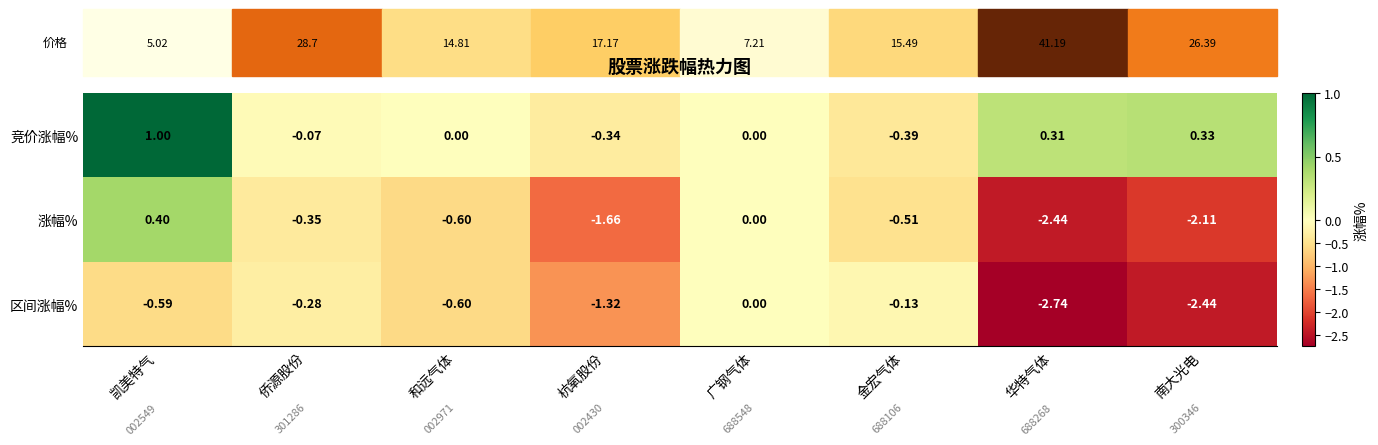

Which series has the widest spread of values?

涨幅%